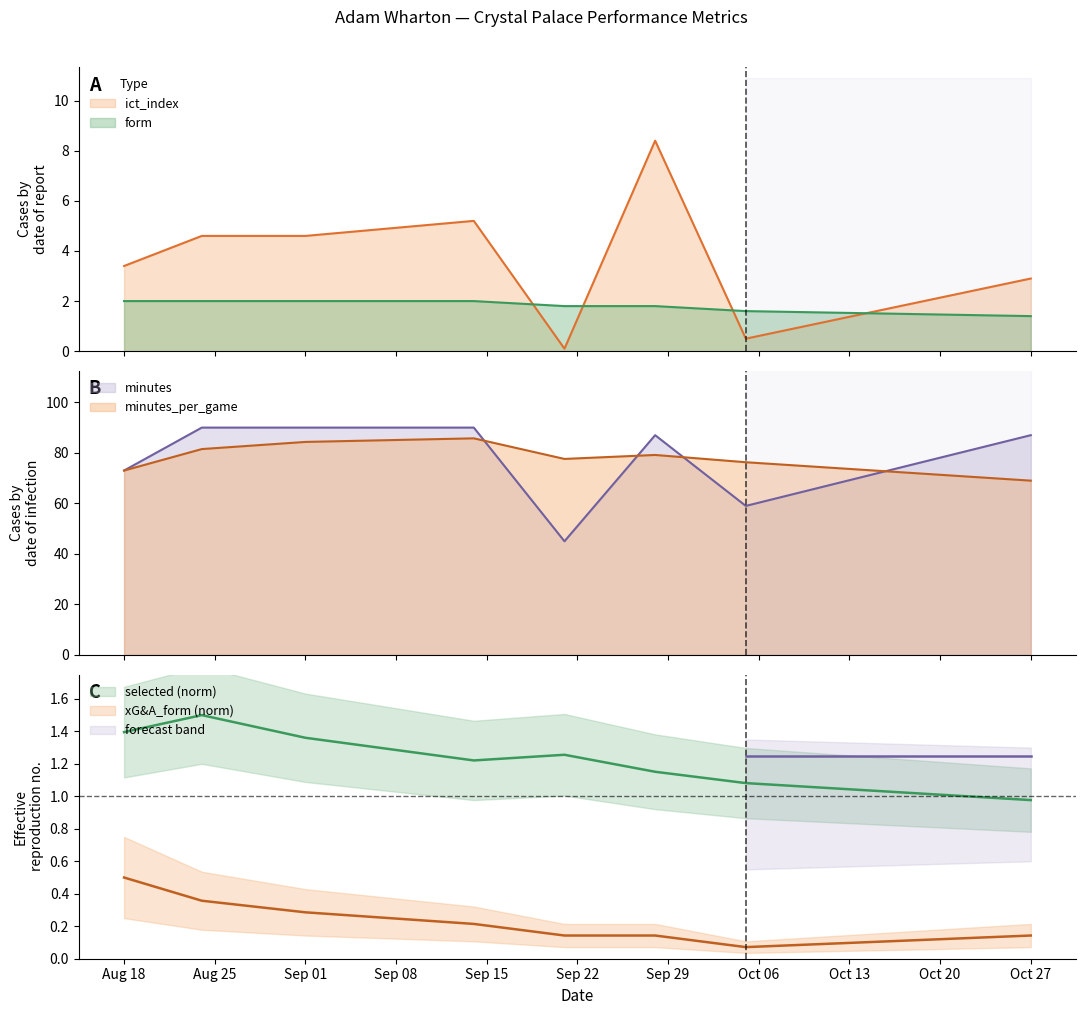

How many data points in selected are above 1?

7